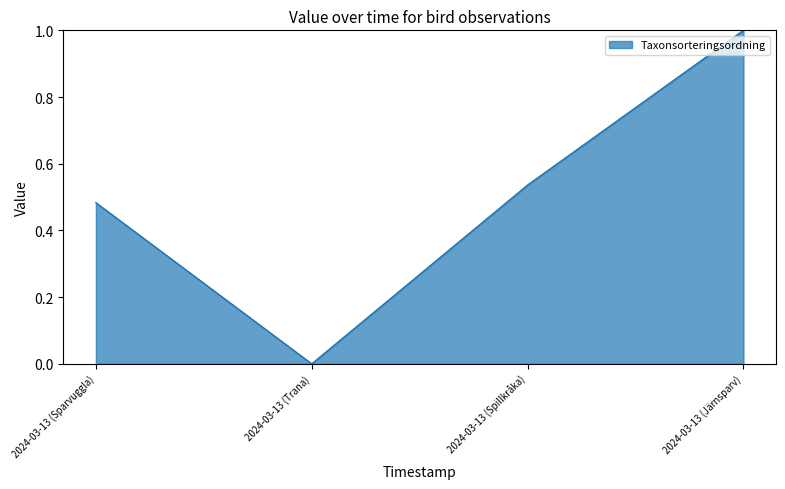

What is the greatest value displayed?

1.0